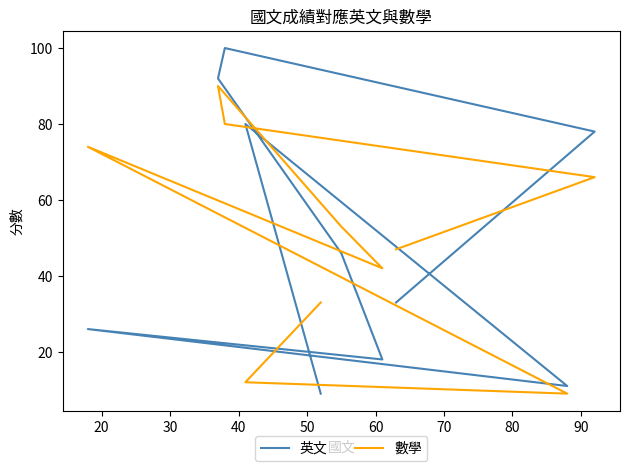

List the series in order of their peak value, highest first.

英文, 數學